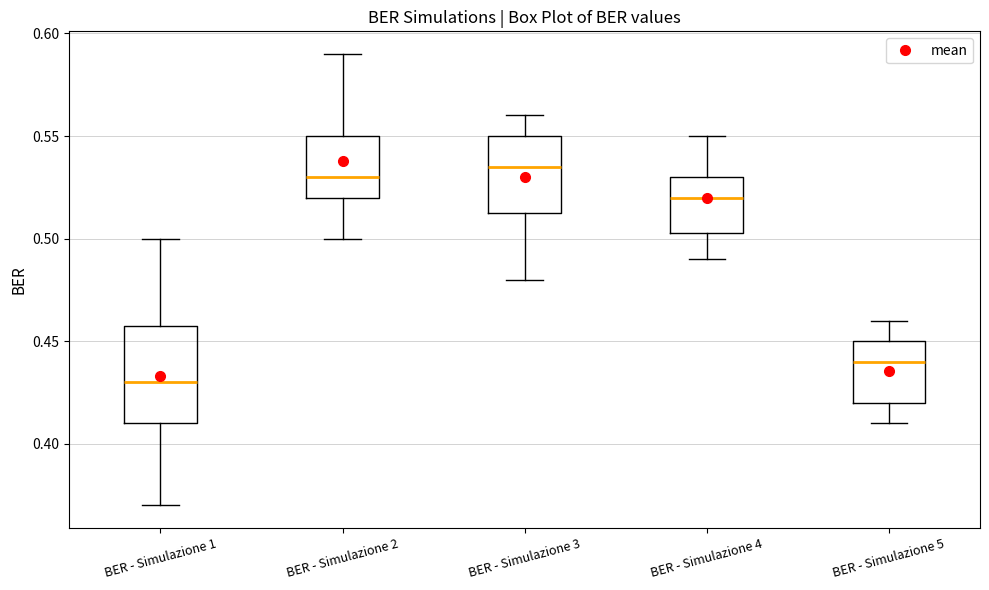

Reading left to right, read every box against the y-axis: the position of its median line, the range the box covers, and the ends of its whiskers. The values are not printed on the chart, so give them approximately, as read against the axis.

BER - Simulazione 1: median 0.430, box 0.410 to 0.460, whiskers 0.370 to 0.500
BER - Simulazione 2: median 0.530, box 0.520 to 0.550, whiskers 0.500 to 0.590
BER - Simulazione 3: median 0.535, box 0.515 to 0.550, whiskers 0.480 to 0.560
BER - Simulazione 4: median 0.520, box 0.505 to 0.530, whiskers 0.490 to 0.550
BER - Simulazione 5: median 0.440, box 0.420 to 0.450, whiskers 0.410 to 0.460